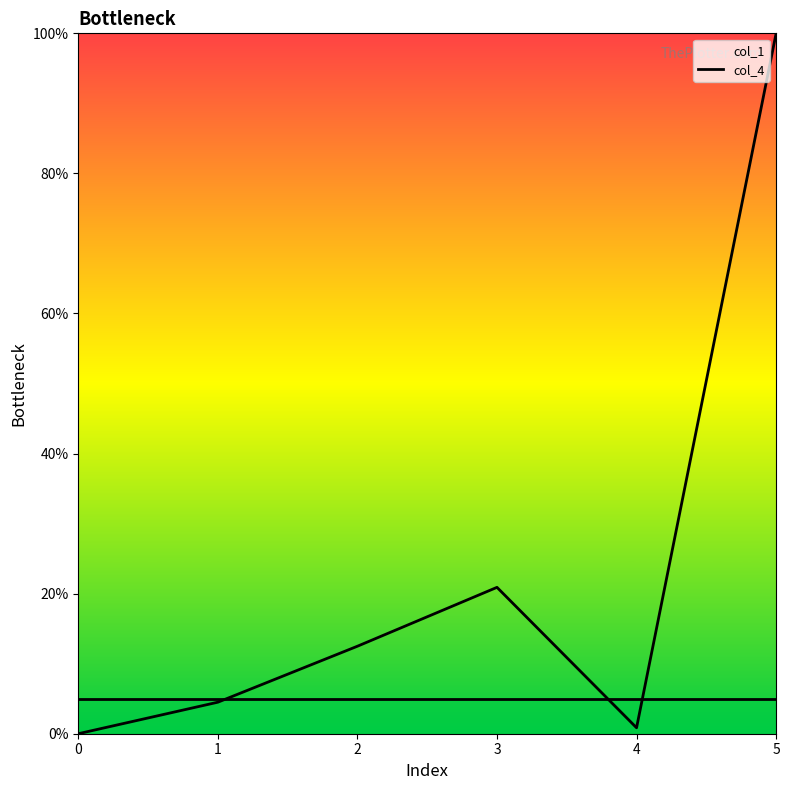

How many lines are shown in the chart?

2